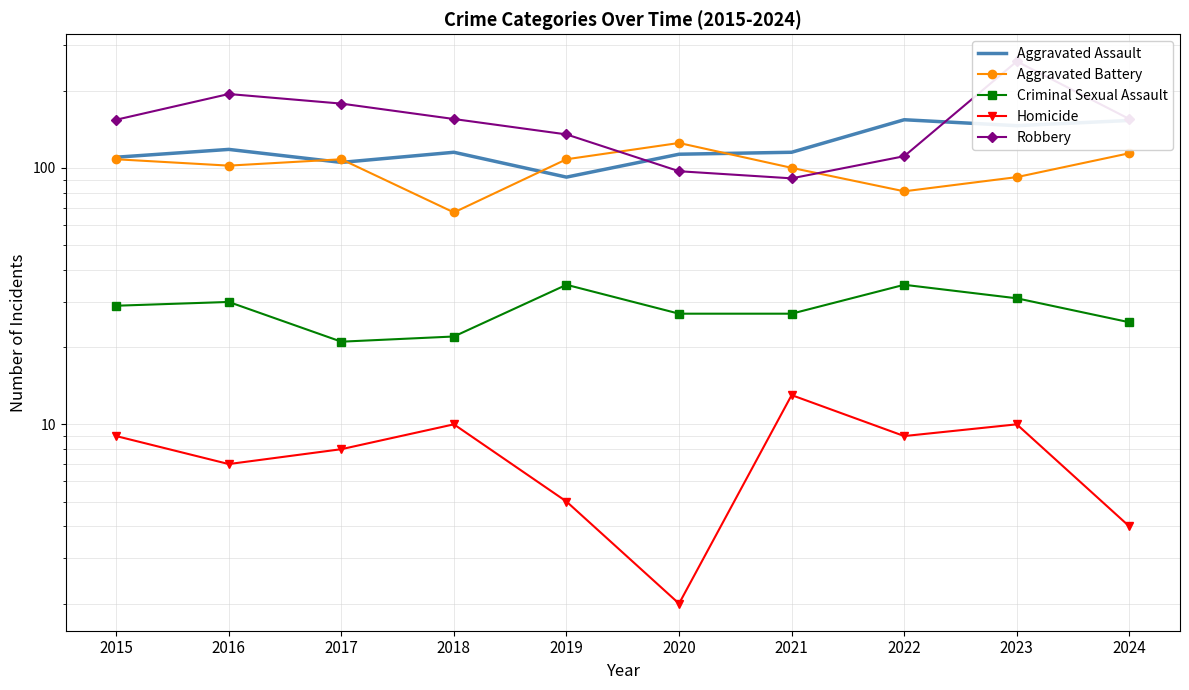

What is the approximate value of Criminal Sexual Assault at 2023?

31